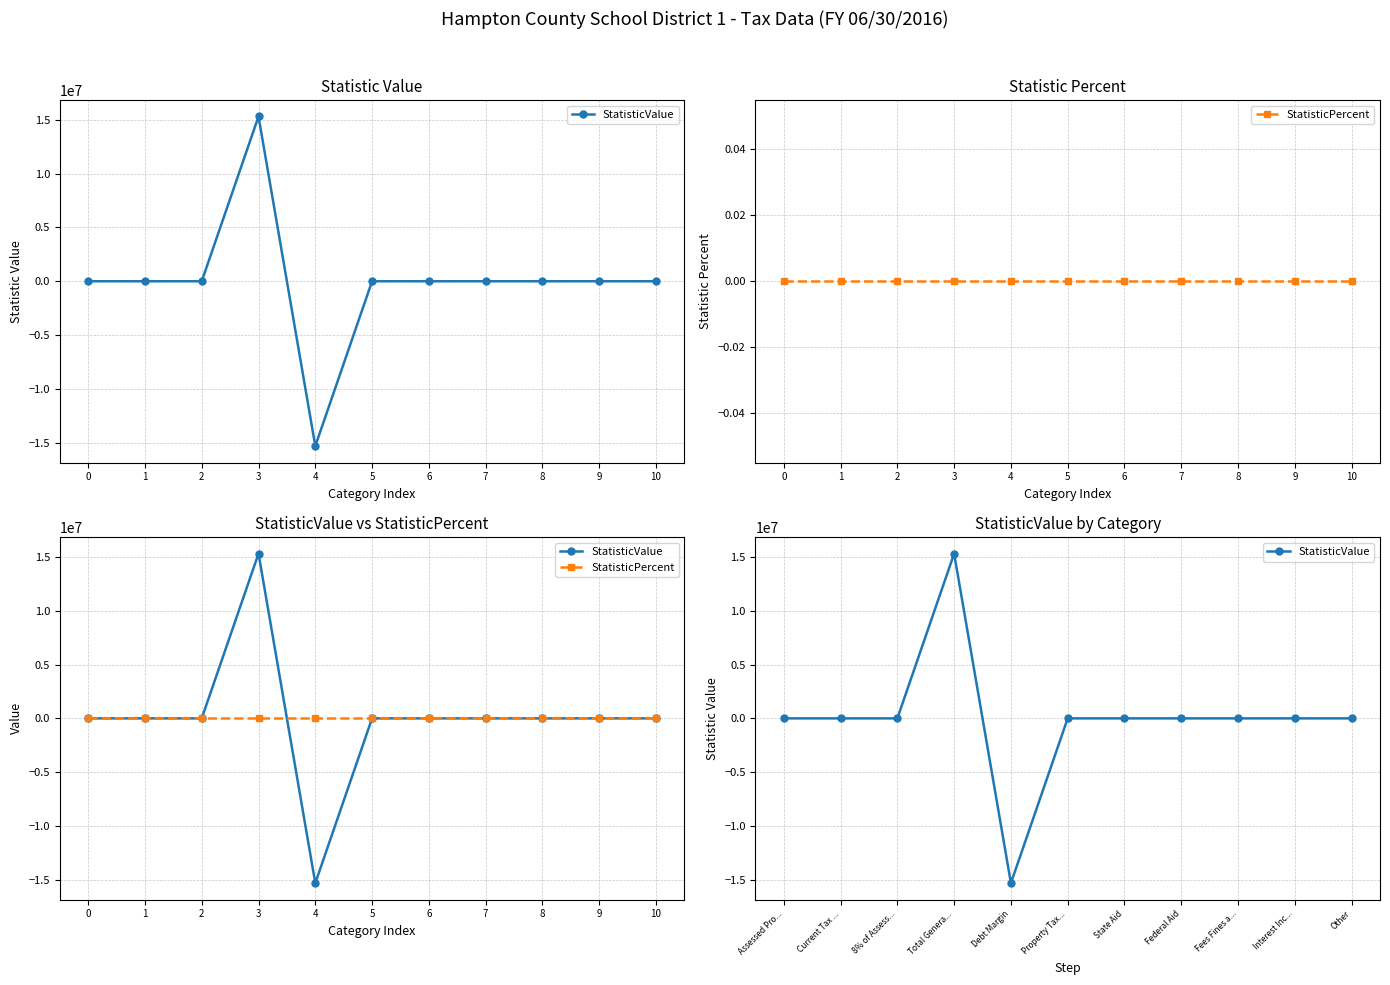

Which series has the largest total across all categories?

StatisticValue